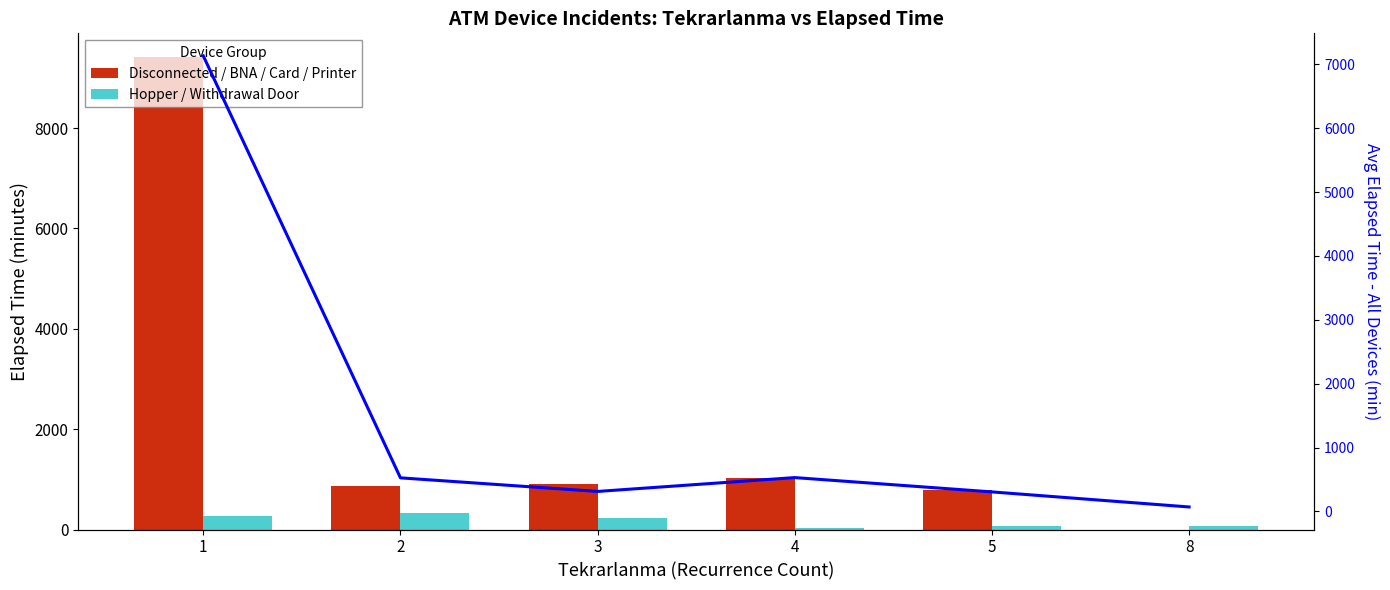

Rank the series by their maximum value, from highest to lowest.

Disconnected / BNA / Card / Printer, Avg Elapsed (all), Hopper / Withdrawal Door